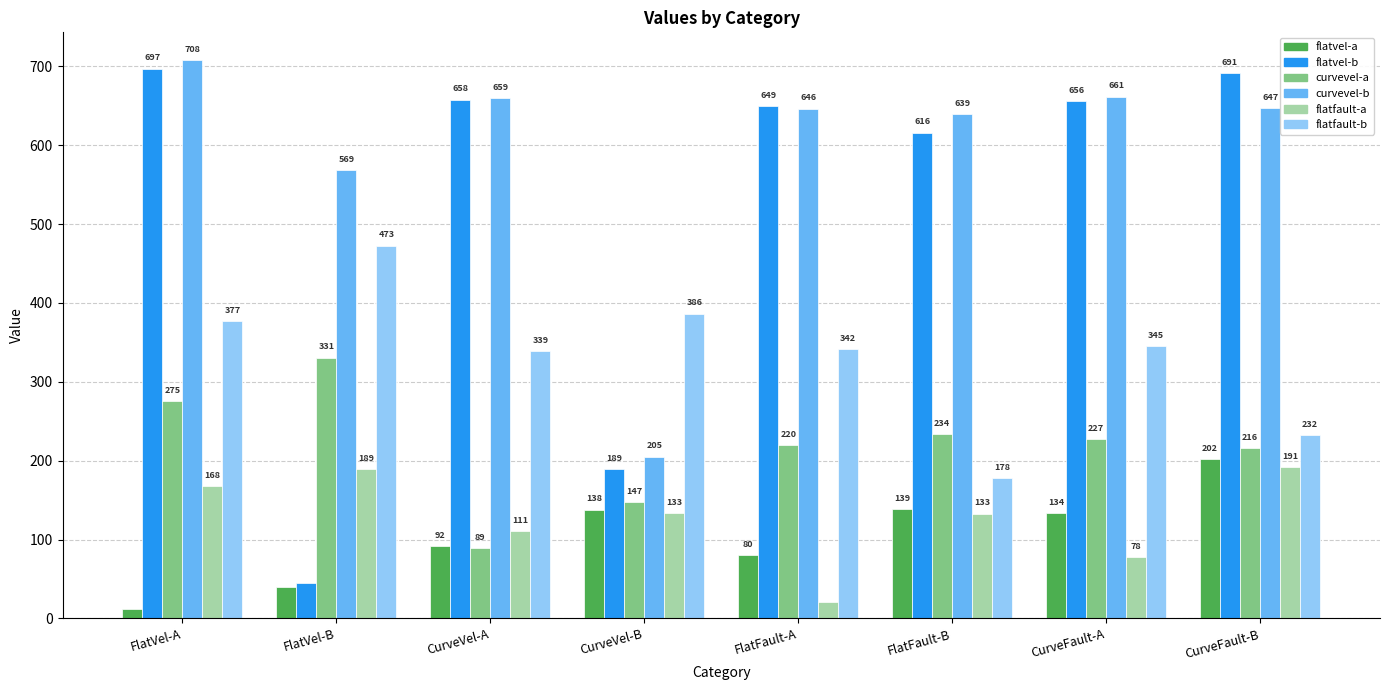

True or false: curvevel-b has a value of 707.6 at FlatVel-A.

True